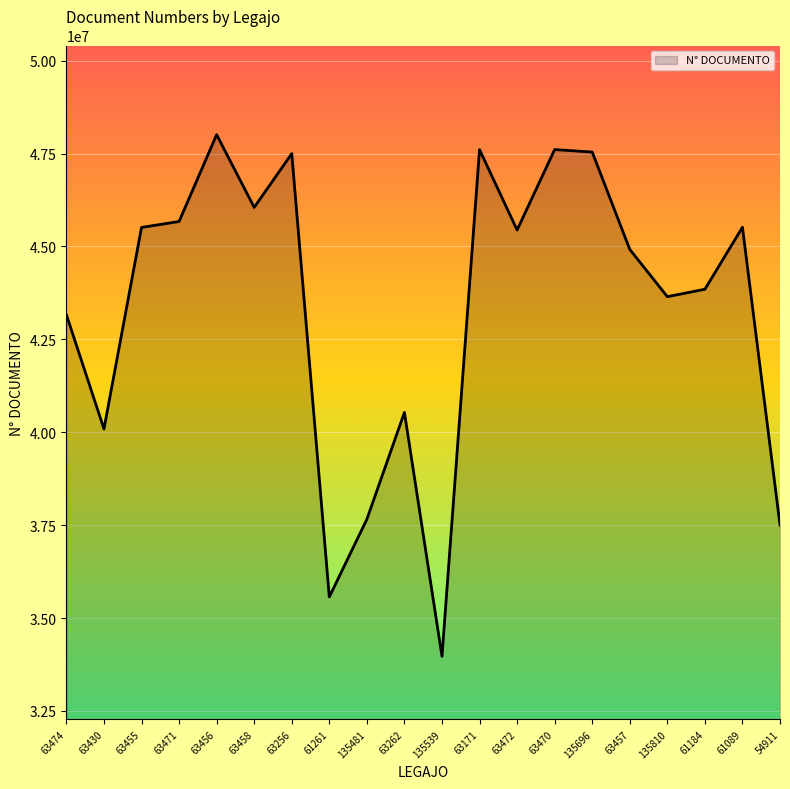

At which category does the data reach its first local valley?

63430